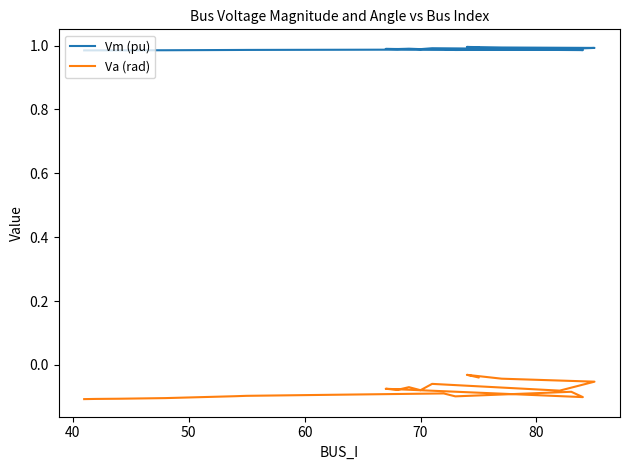

Count the Vm (pu) values in the range 0 to 1.

20